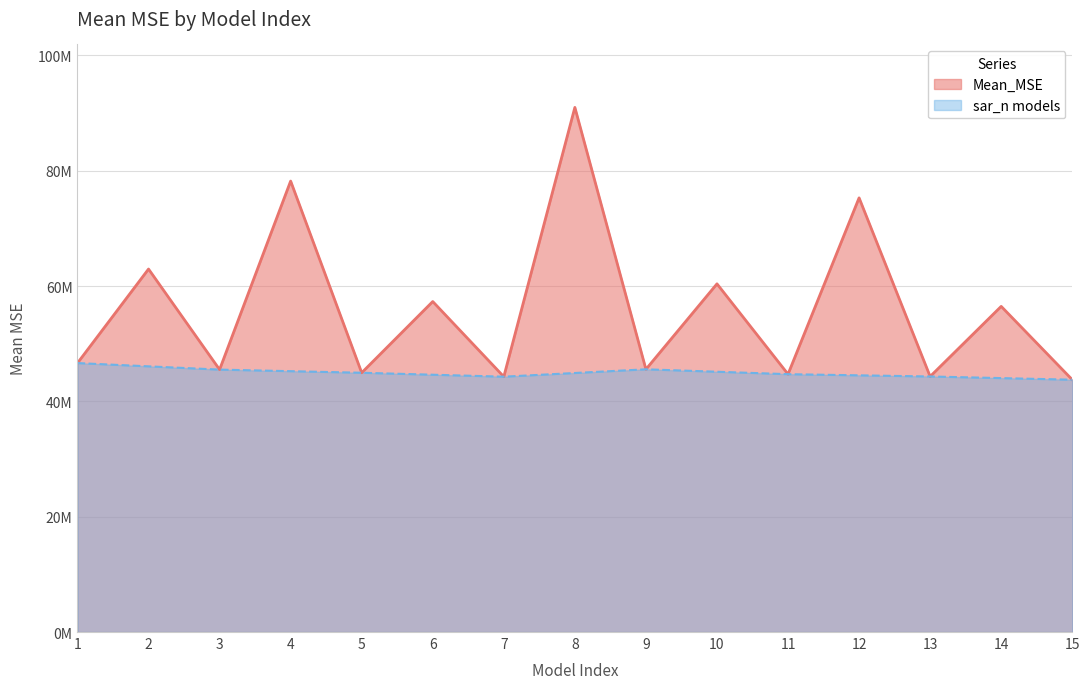

Rank the categories by value from highest to lowest.

8, 4, 12, 2, 10, 6, 14, 1, 9, 3, 5, 11, 13, 7, 15